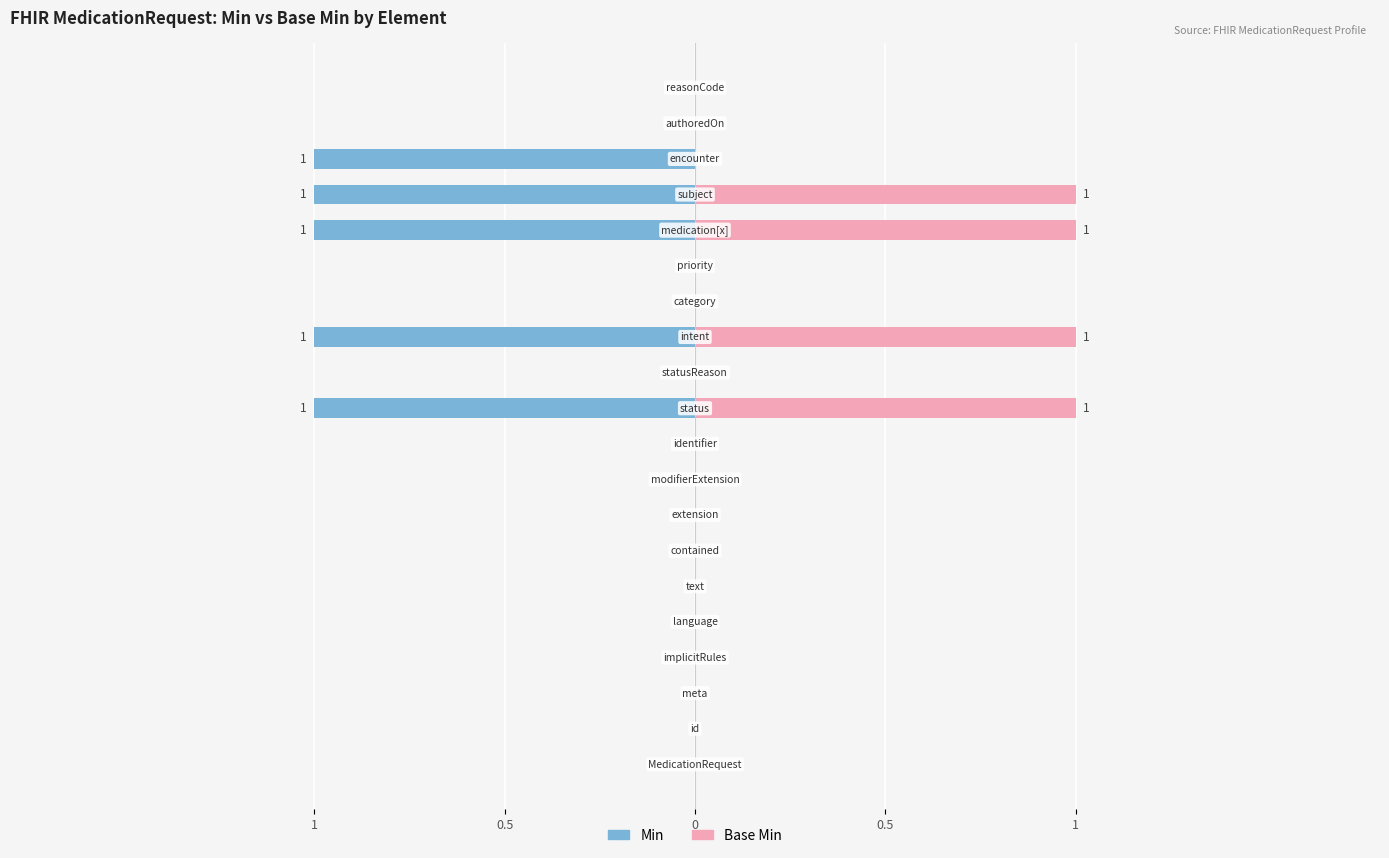

How many Base Min values are between 0 and 1?

20